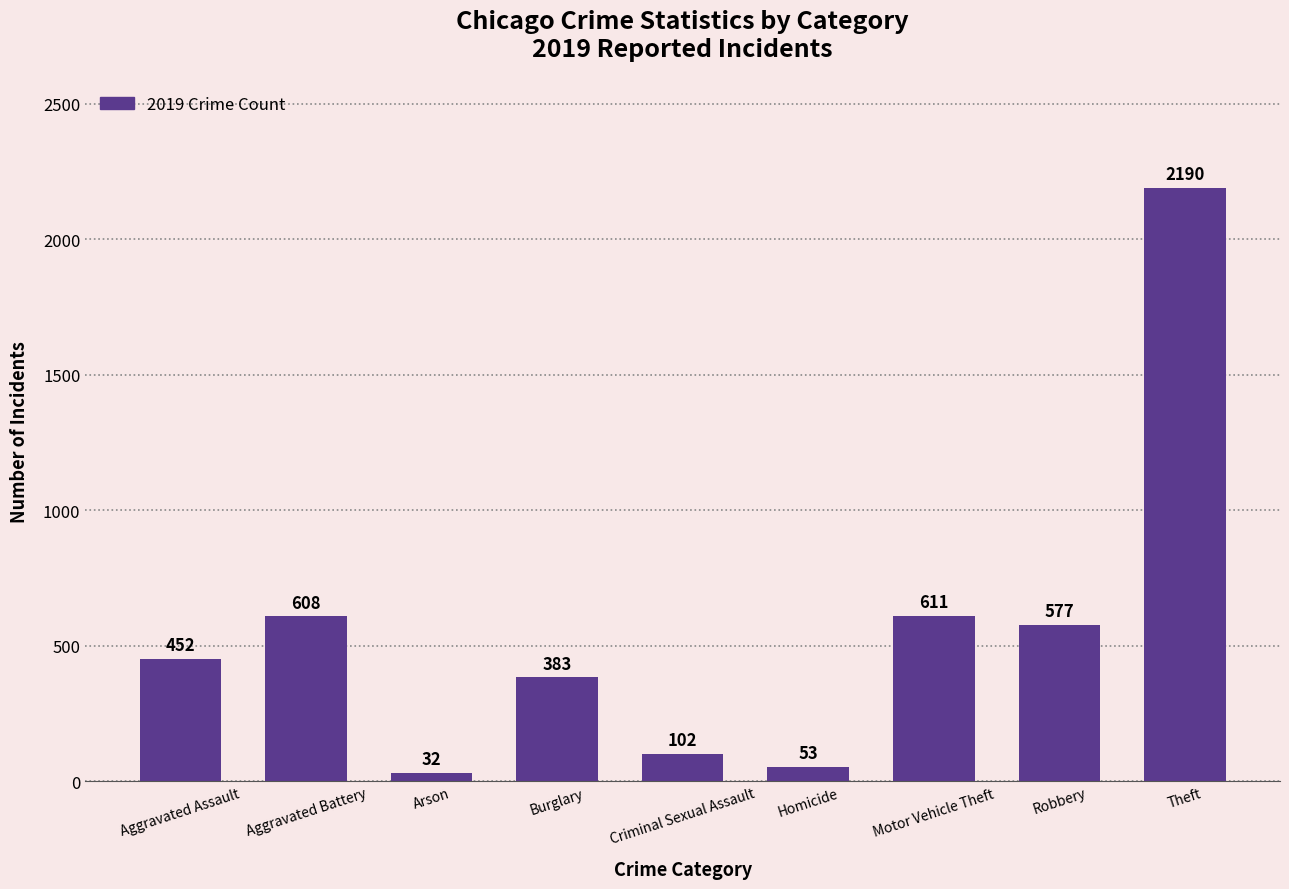

True or false: the data shows 32 at Arson.

True